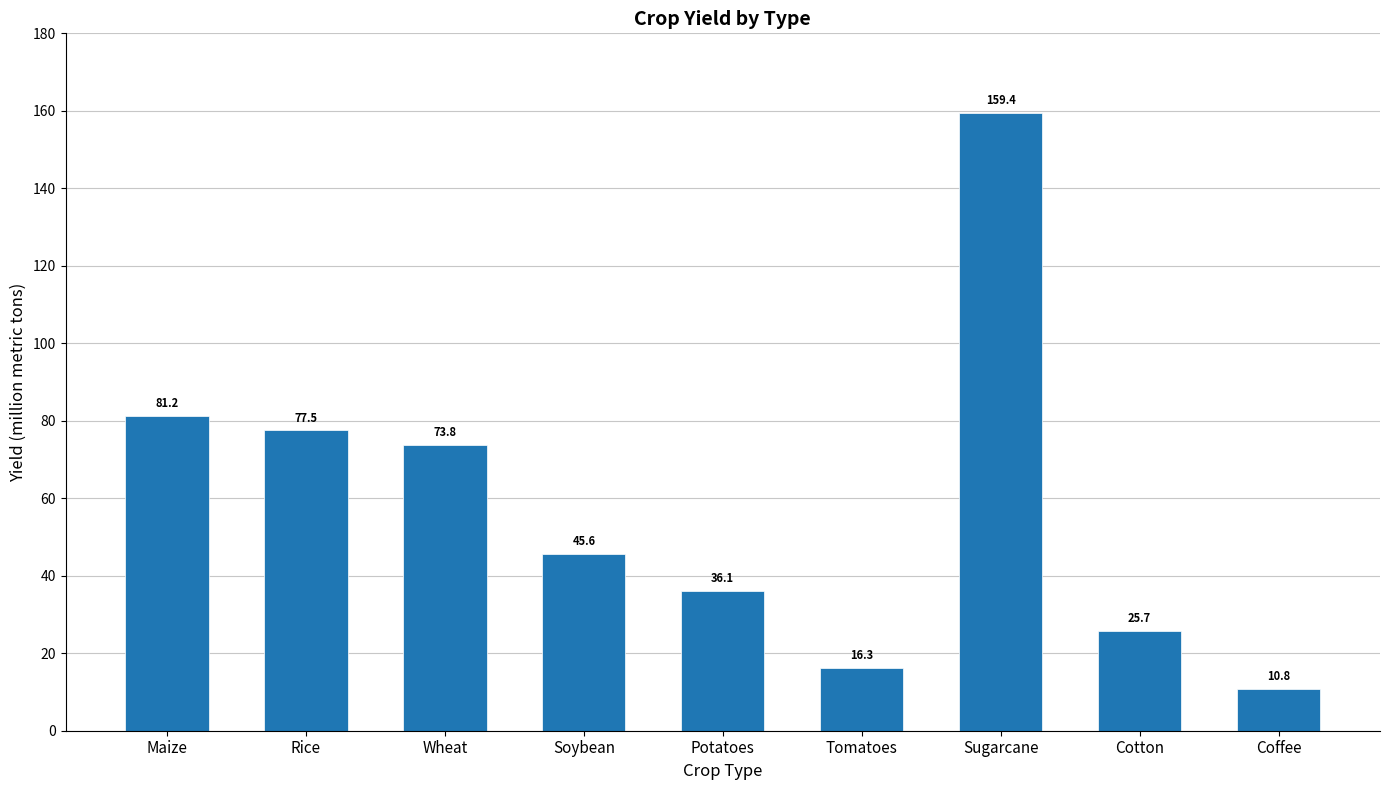

Reading right to left, what are all the values shown in this chart?

10.8	25.7	159.4	16.3	36.1	45.6	73.8	77.5	81.2